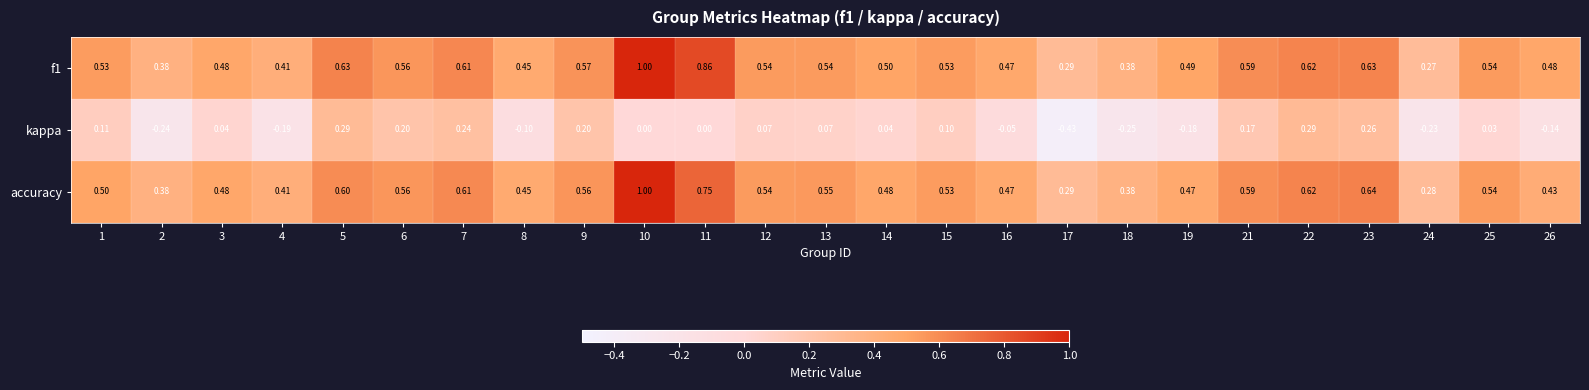

Is the value of kappa at 24 greater than the value of f1 at 26?

No